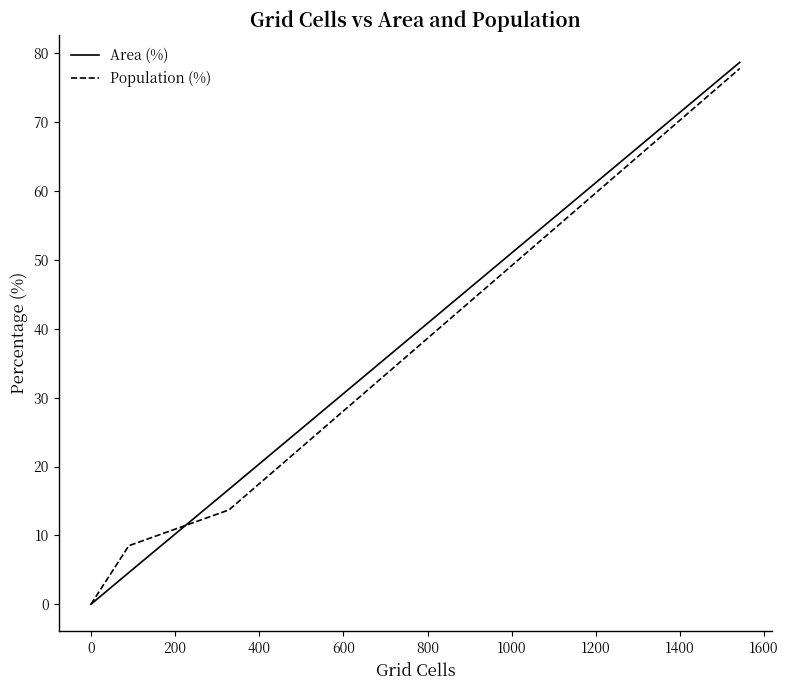

Is the value of Population (%) at 200 greater than the value of Area (%) at 800?

No